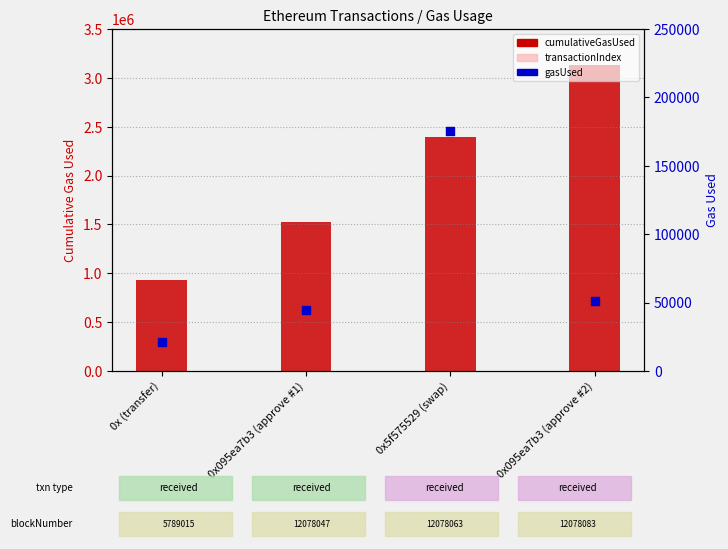

What are all the series names shown in the legend?

cumulativeGasUsed, transactionIndex, gasUsed